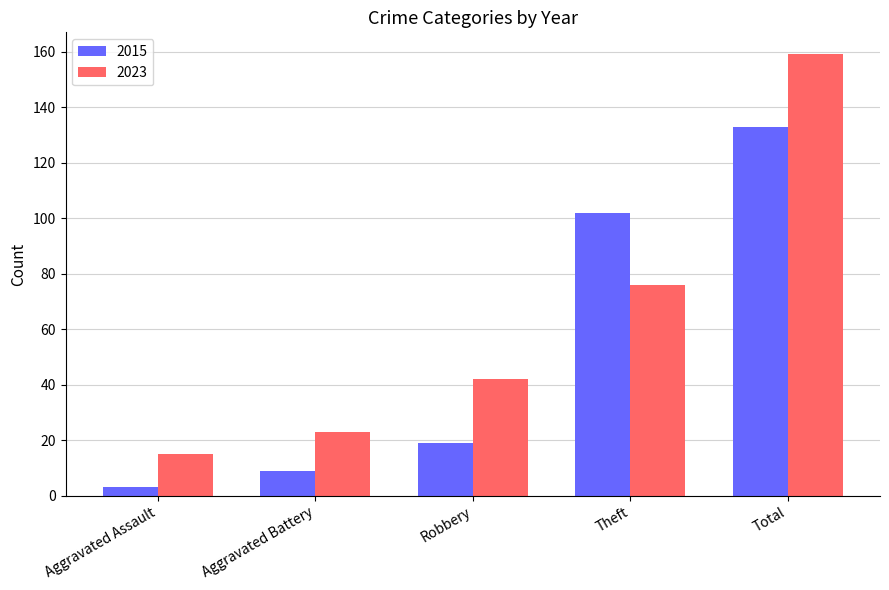

List the series in order of their overall mean, lowest first.

2015, 2023